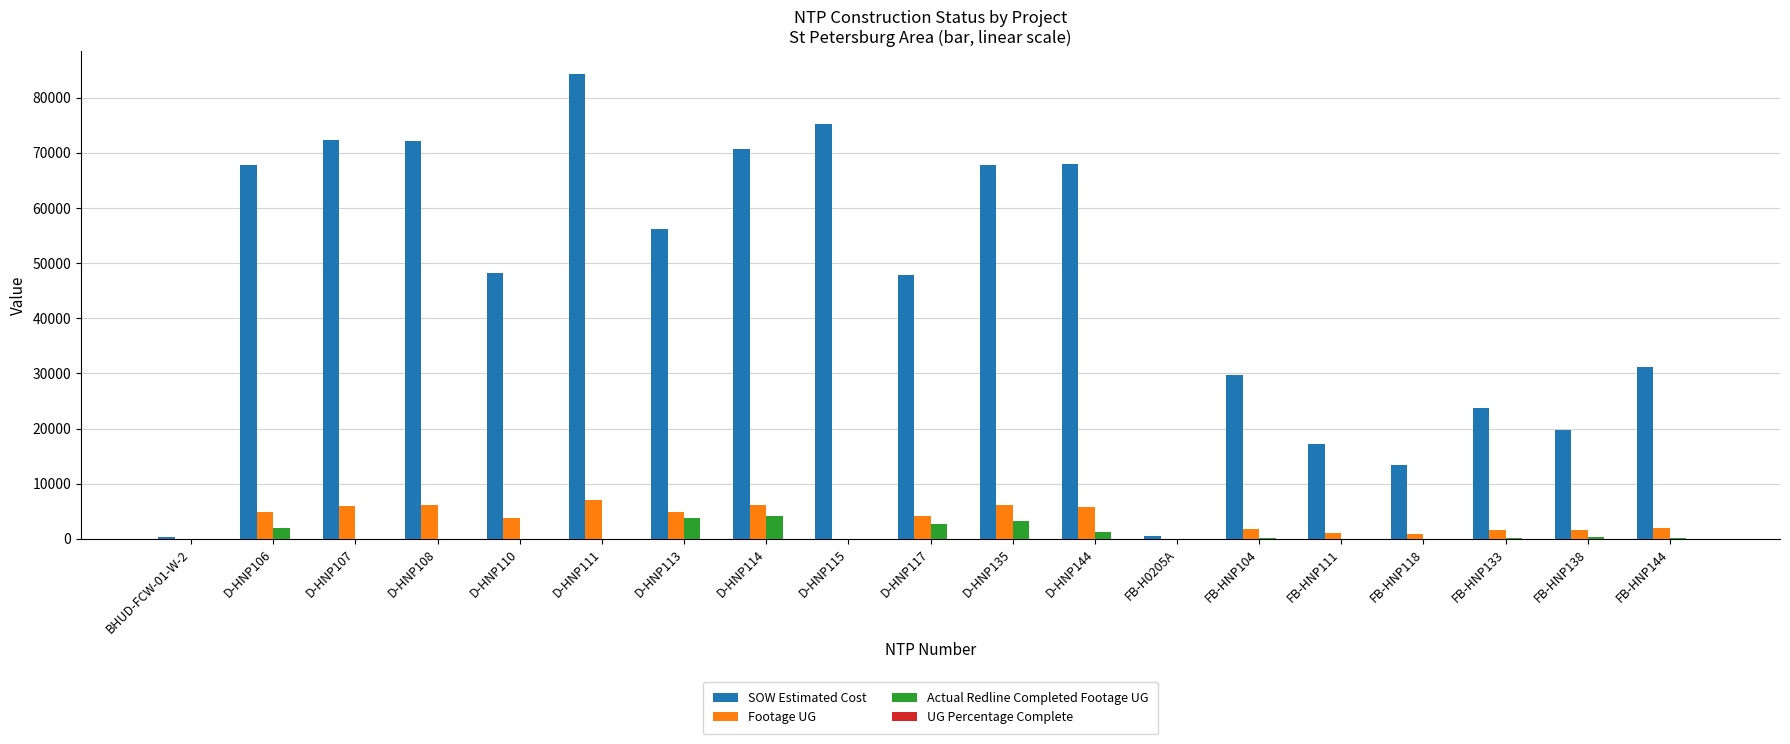

Where does the Footage UG series first go above 3796?

D-HNP106